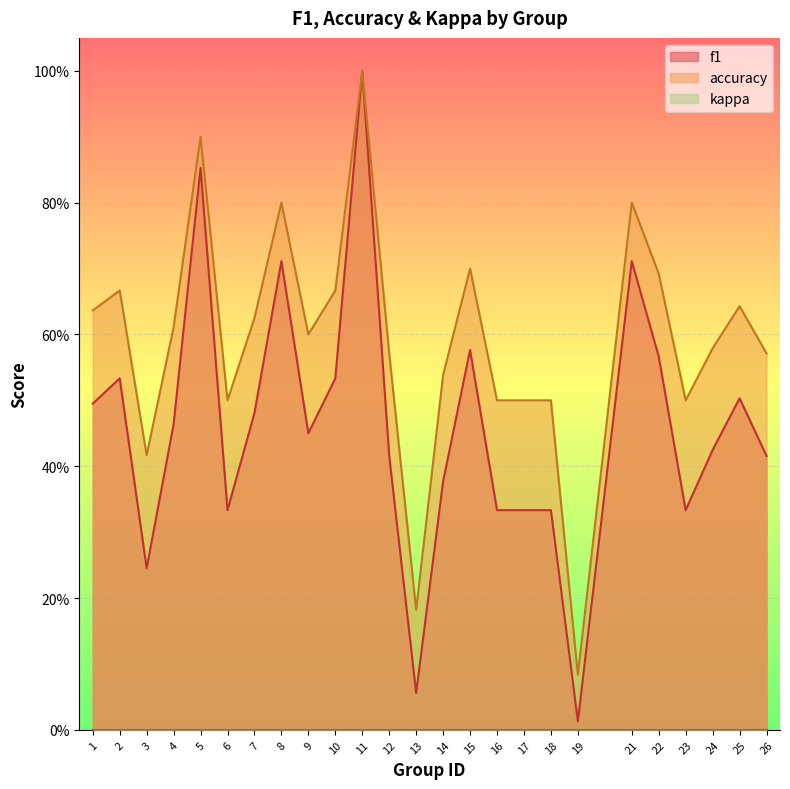

Is it true that accuracy equals 0.6 at 1?

True